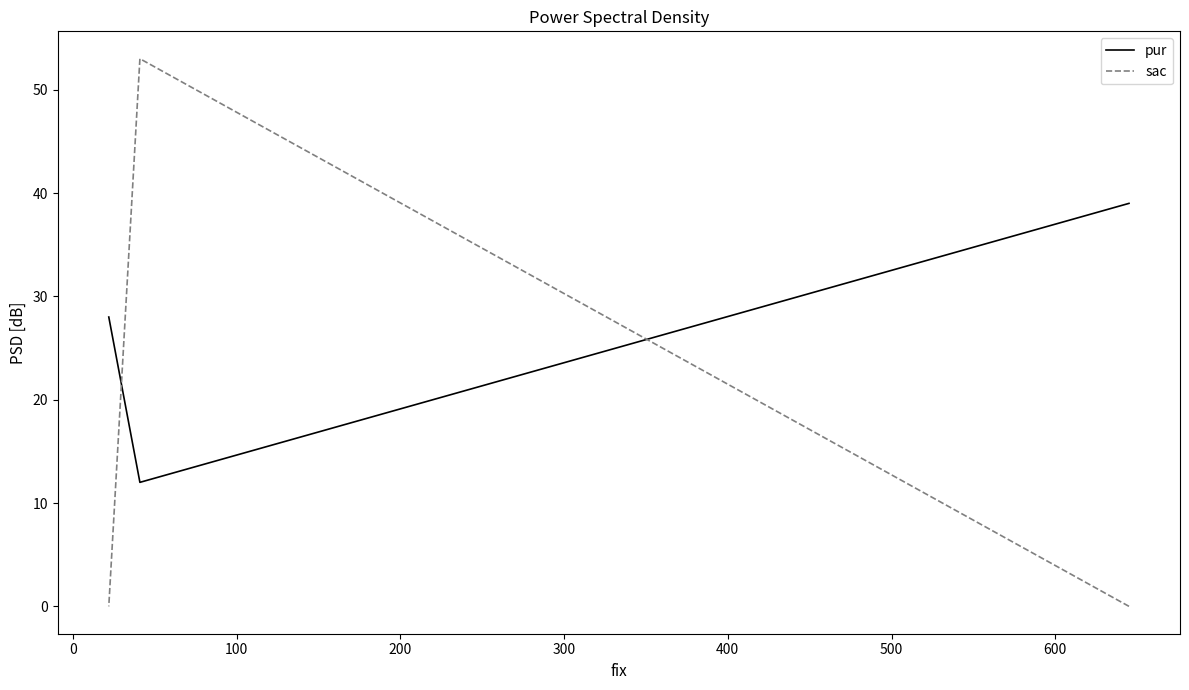

How many sac values are between 0 and 53?

3